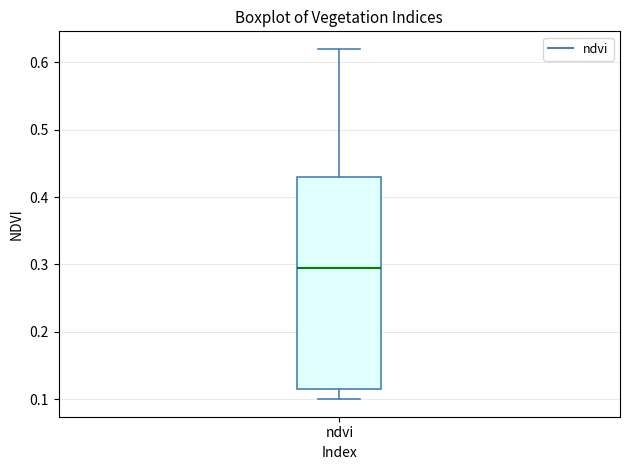

Transcribe this box plot: give where the median line is, the range the box spans, and where the two whiskers end, as read against the y-axis. The values are not printed on the chart, so give them approximately, as read against the axis.

median 0.30, box 0.12 to 0.43, whiskers 0.10 to 0.62